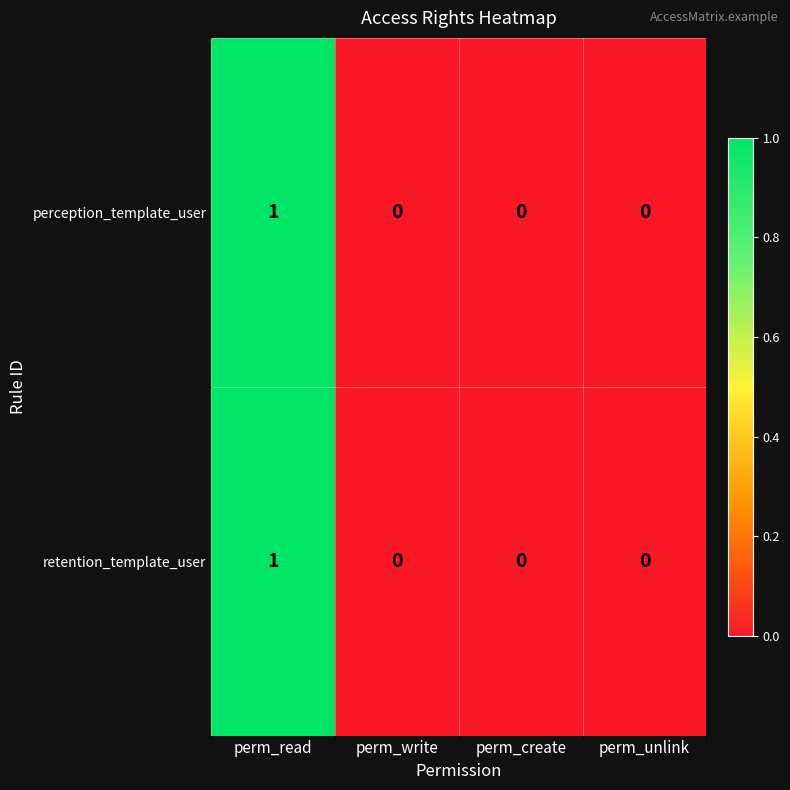

Is it true that perception_template_user equals 1 at perm_read?

True